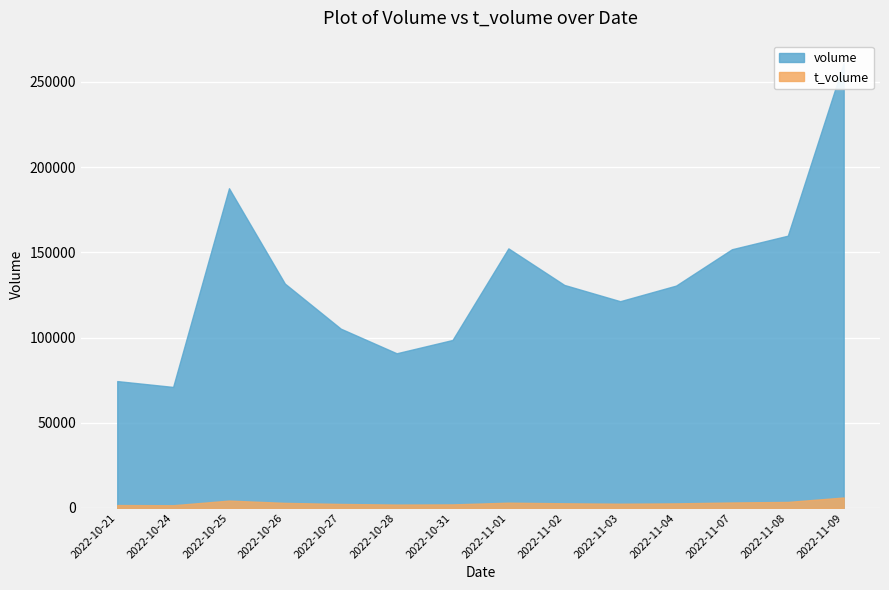

Which label corresponds to the smallest value in the chart?

2022-10-24